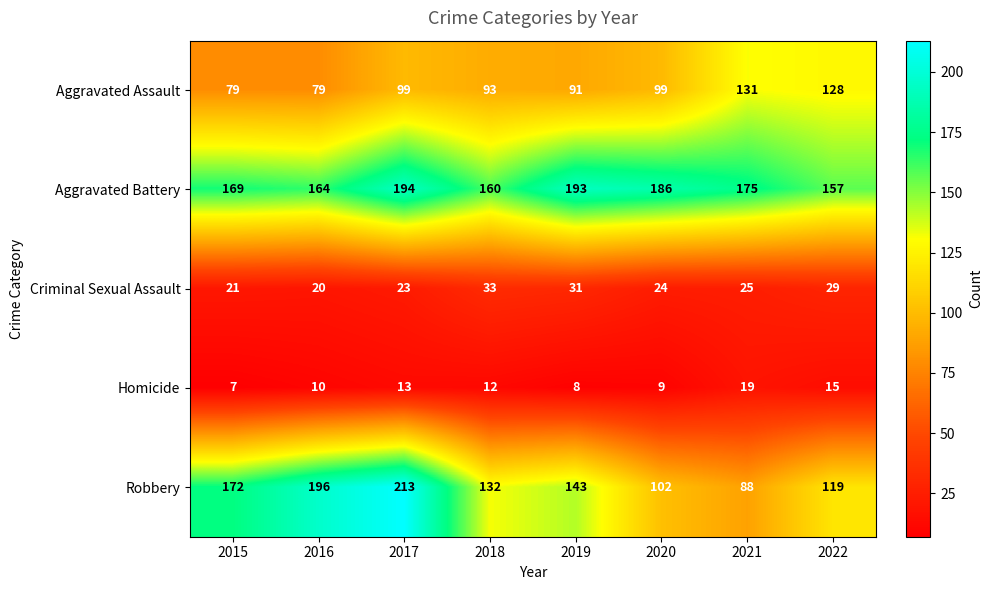

At 2015, list the series in order from smallest to largest.

Homicide, Criminal Sexual Assault, Aggravated Assault, Aggravated Battery, Robbery